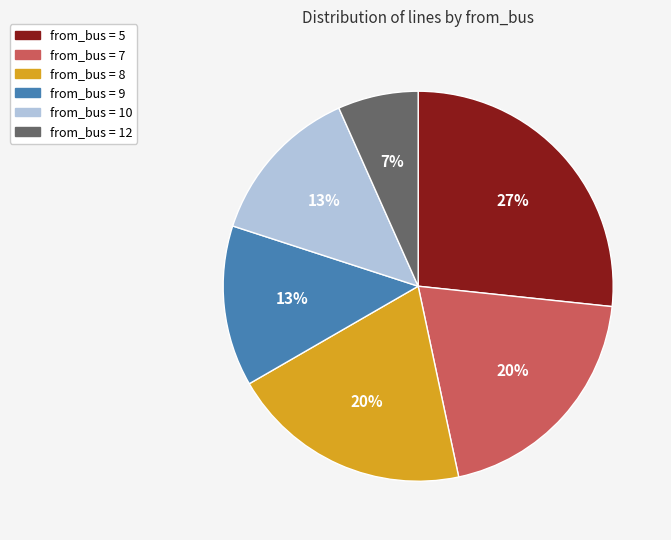

To the nearest percent, what is the difference between the largest and smallest slice percentages?

20%